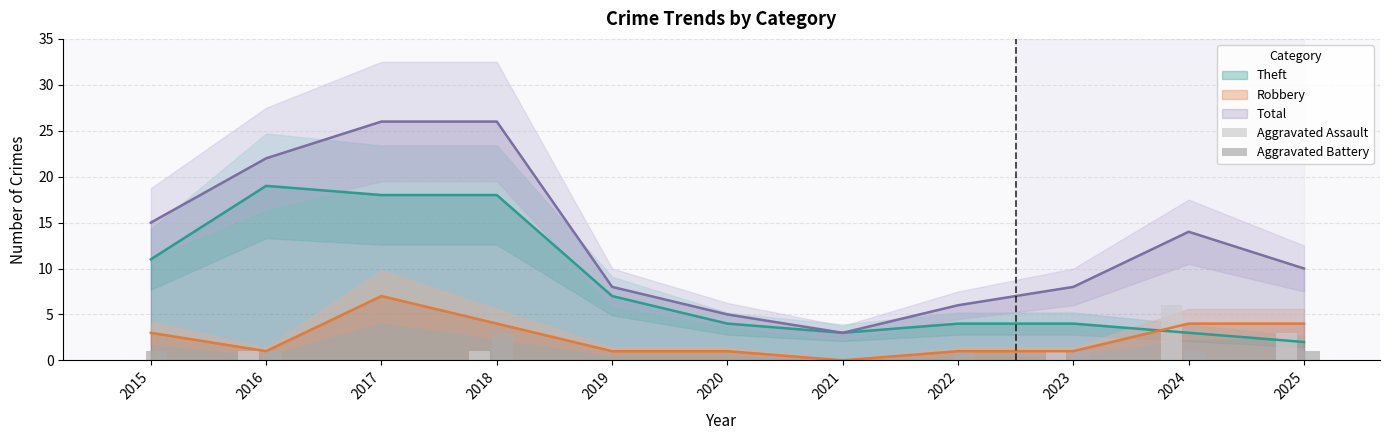

Is it true that Theft equals 4 at 2020?

True